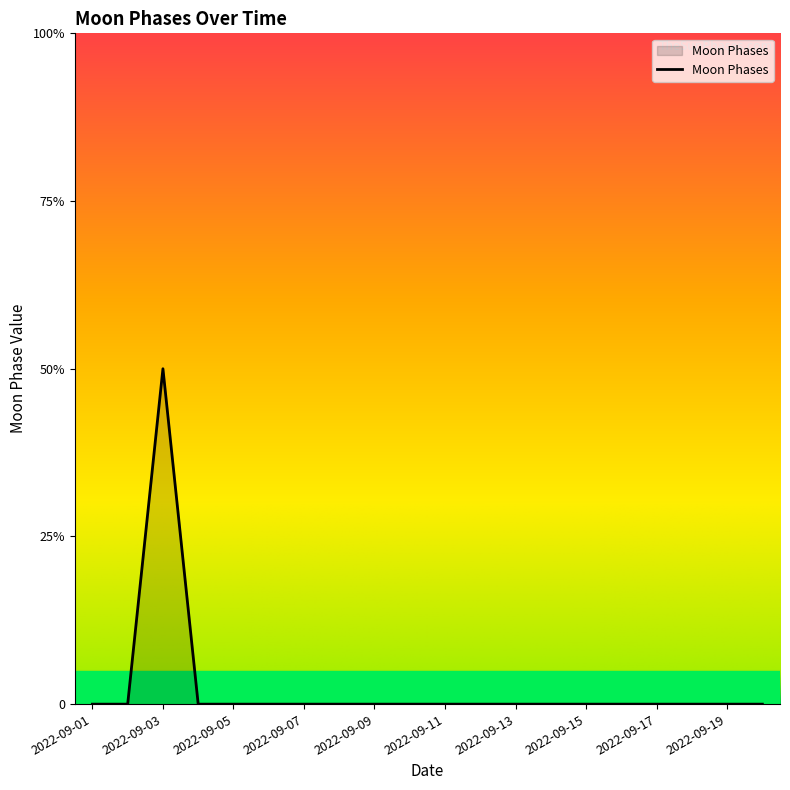

How many points are higher than both their immediate neighbors (excluding endpoints)?

1